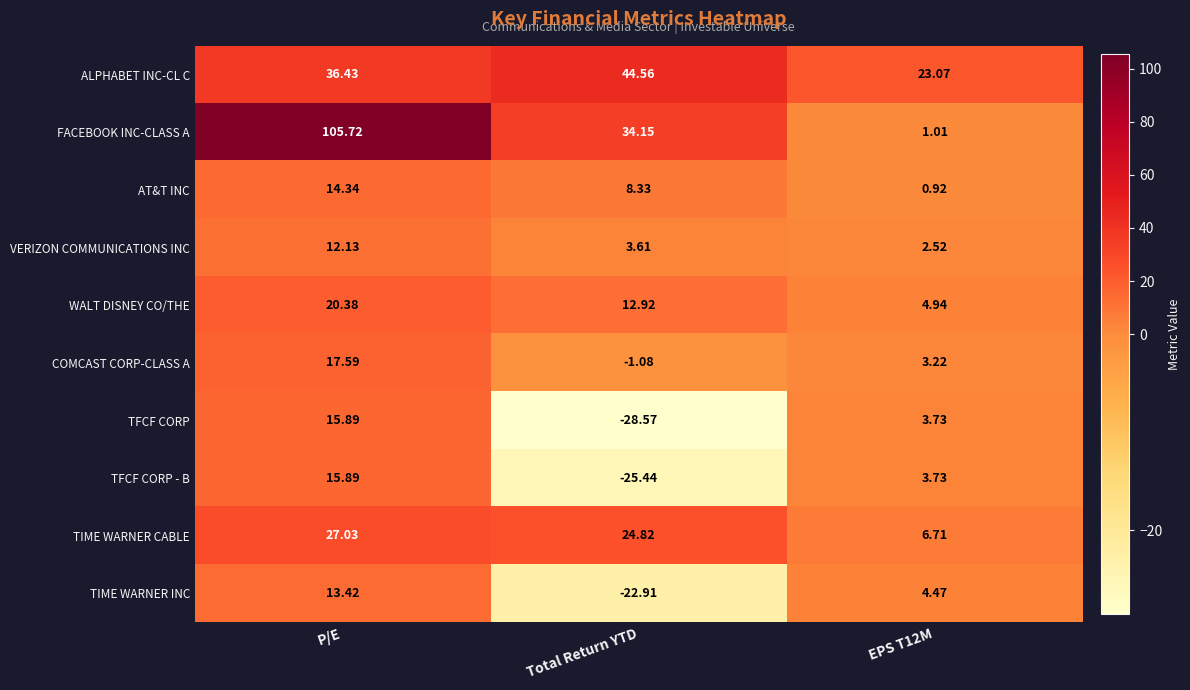

At which label is AT&T INC closest to 7?

Total Return YTD